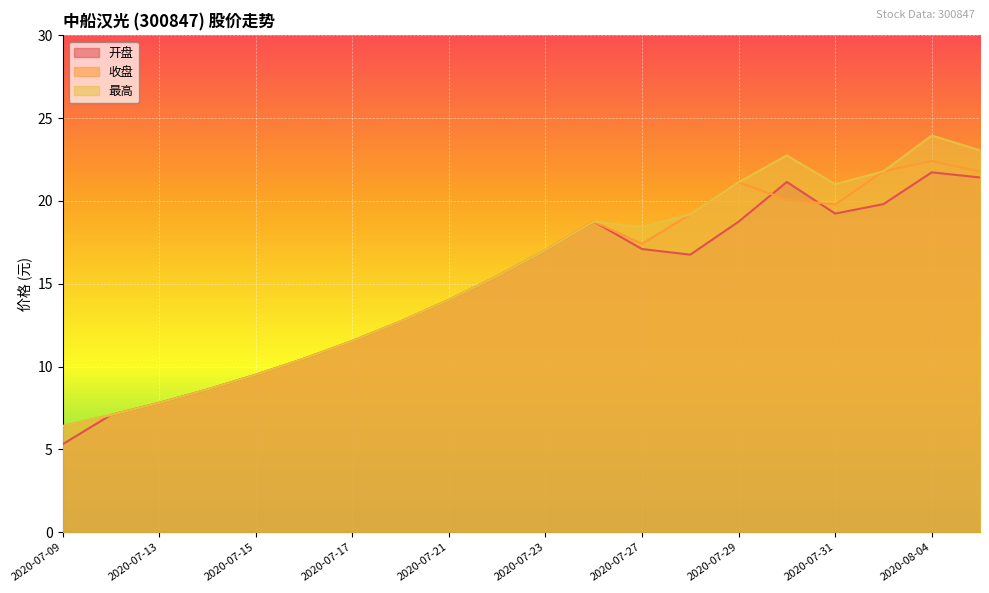

What is the approximate value of 开盘 at 2020-08-04?

21.7